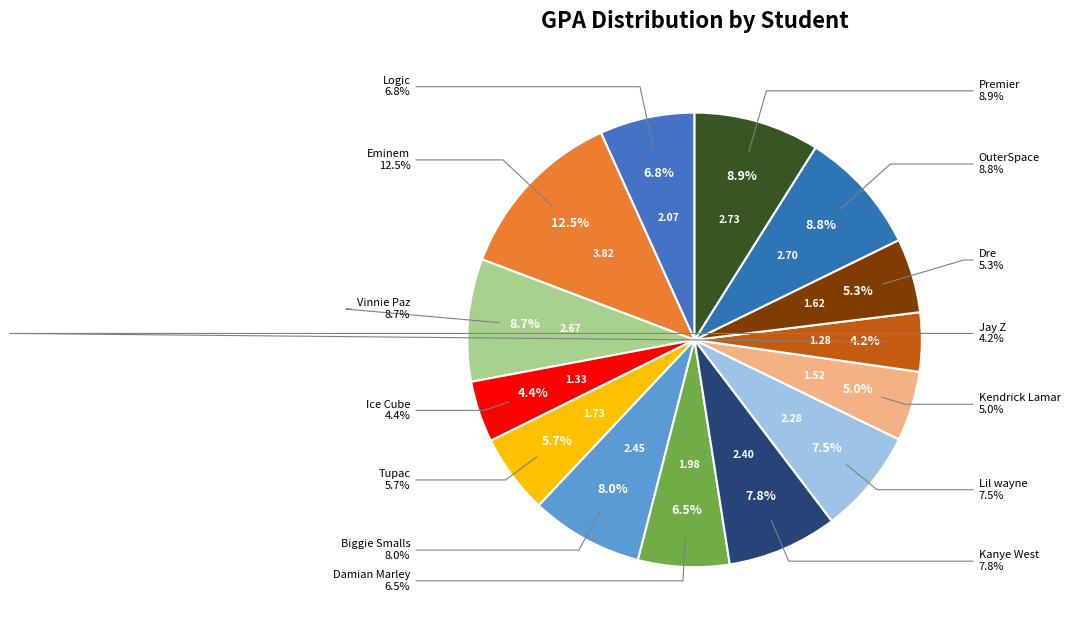

To the nearest percent, what is the average slice percentage?

7%